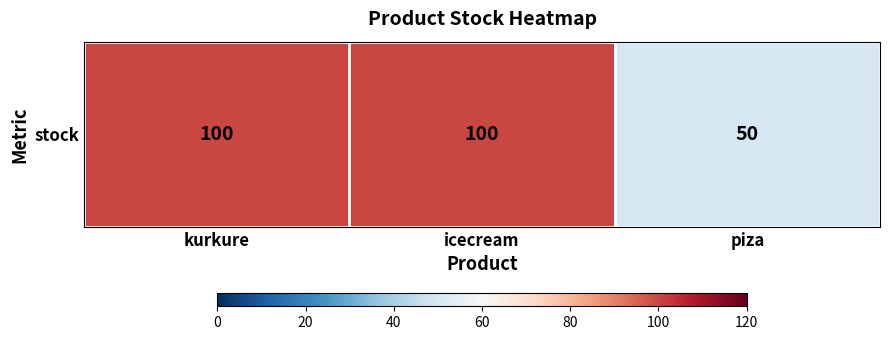

How many series are shown in this chart?

1